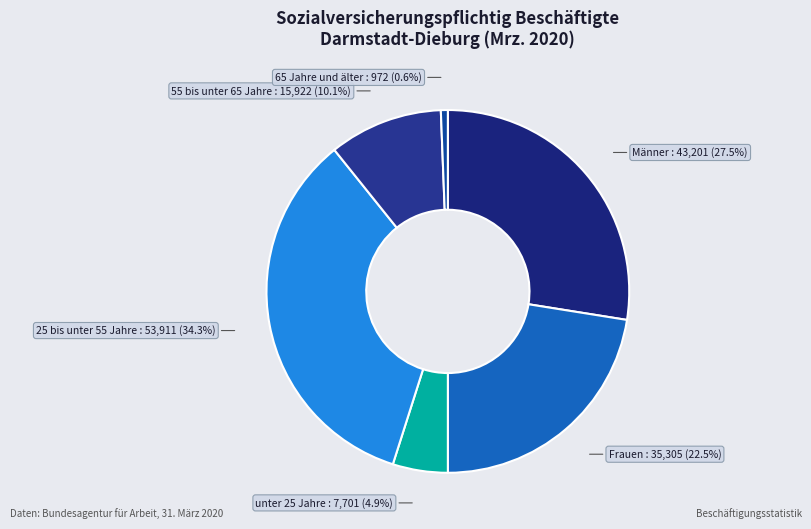

Rank the categories by value from highest to lowest.

25 bis unter 55 Jahre, Männer, Frauen, 55 bis unter 65 Jahre, unter 25 Jahre, 65 Jahre und älter